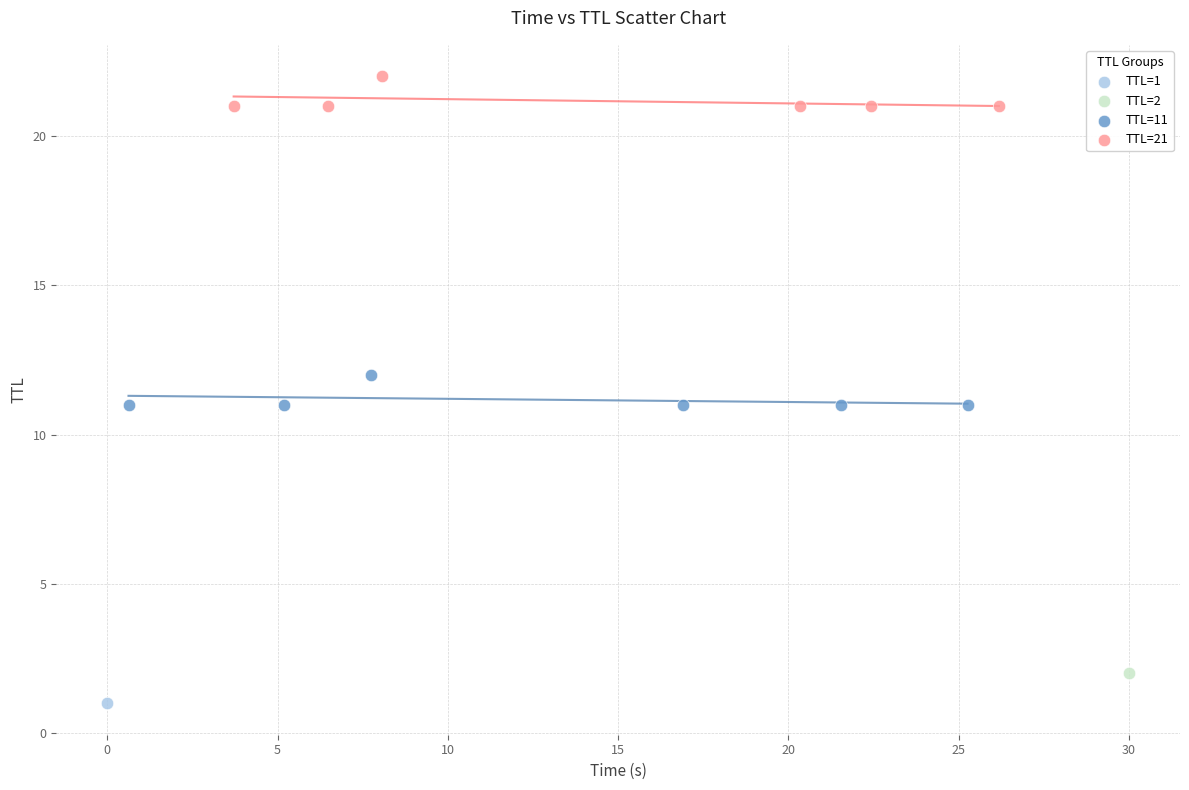

Which series reaches the maximum Y coordinate?

TTL=21